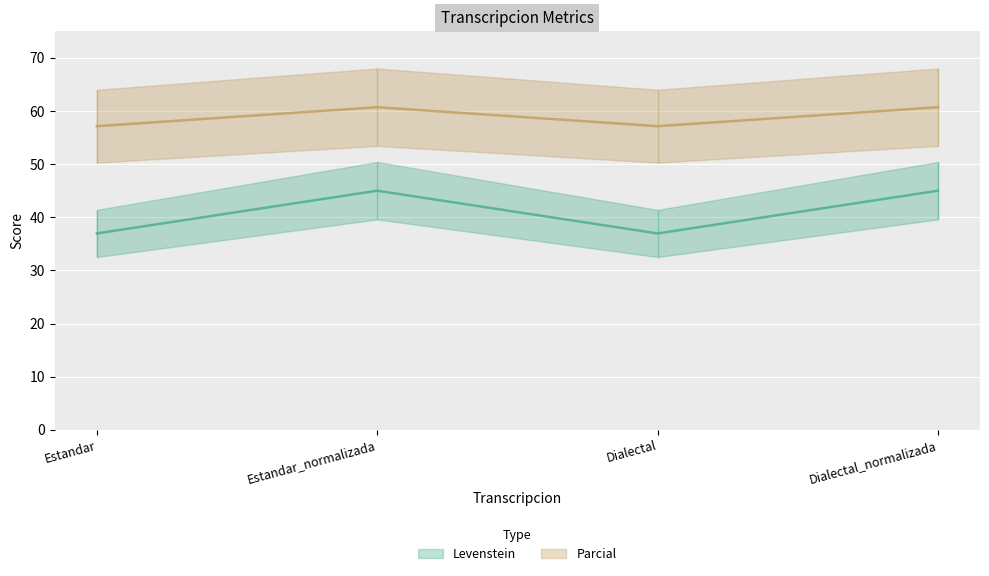

True or false: Parcial and Levenstein cross at least once.

False